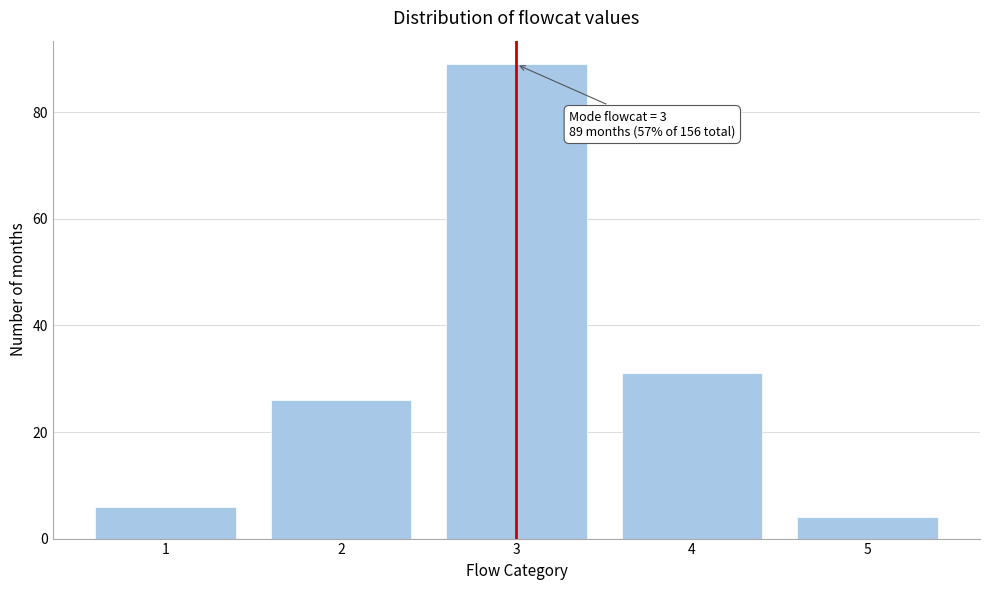

Reading left to right, extract all data points from this chart.

6	26	89	31	4